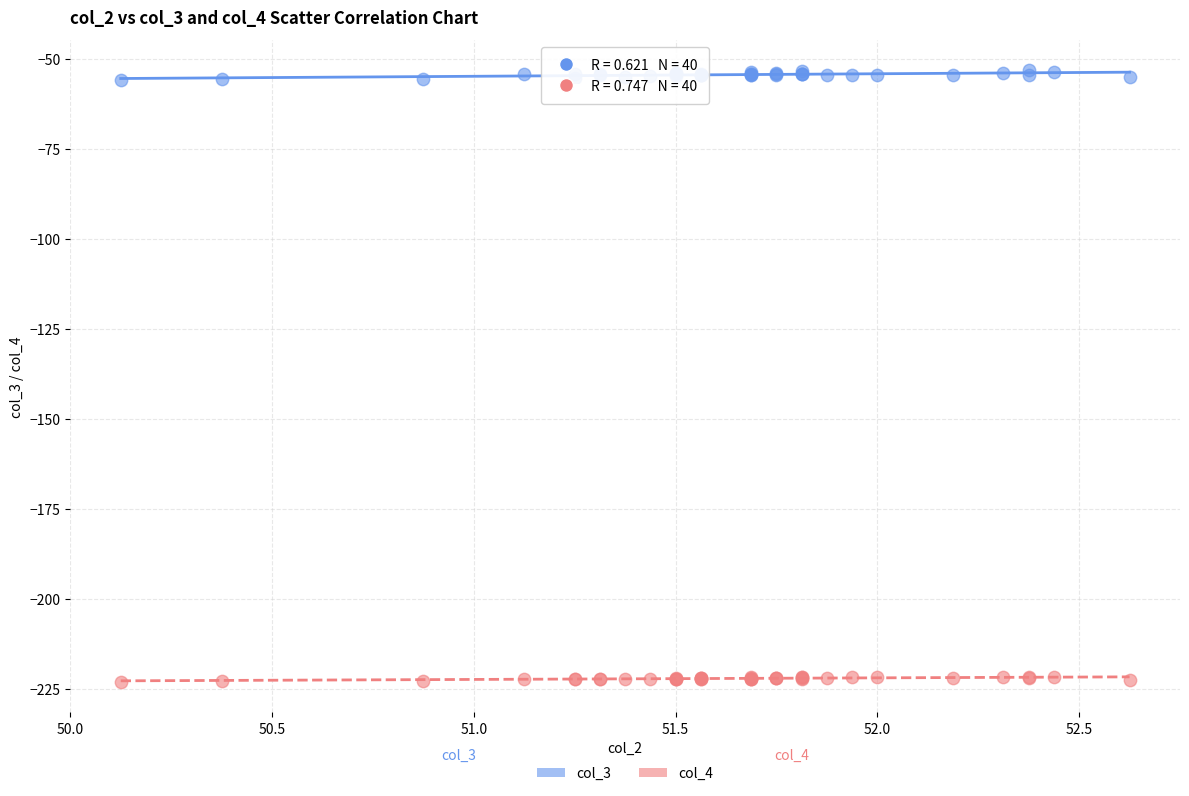

Which series reaches the maximum Y coordinate?

col_3